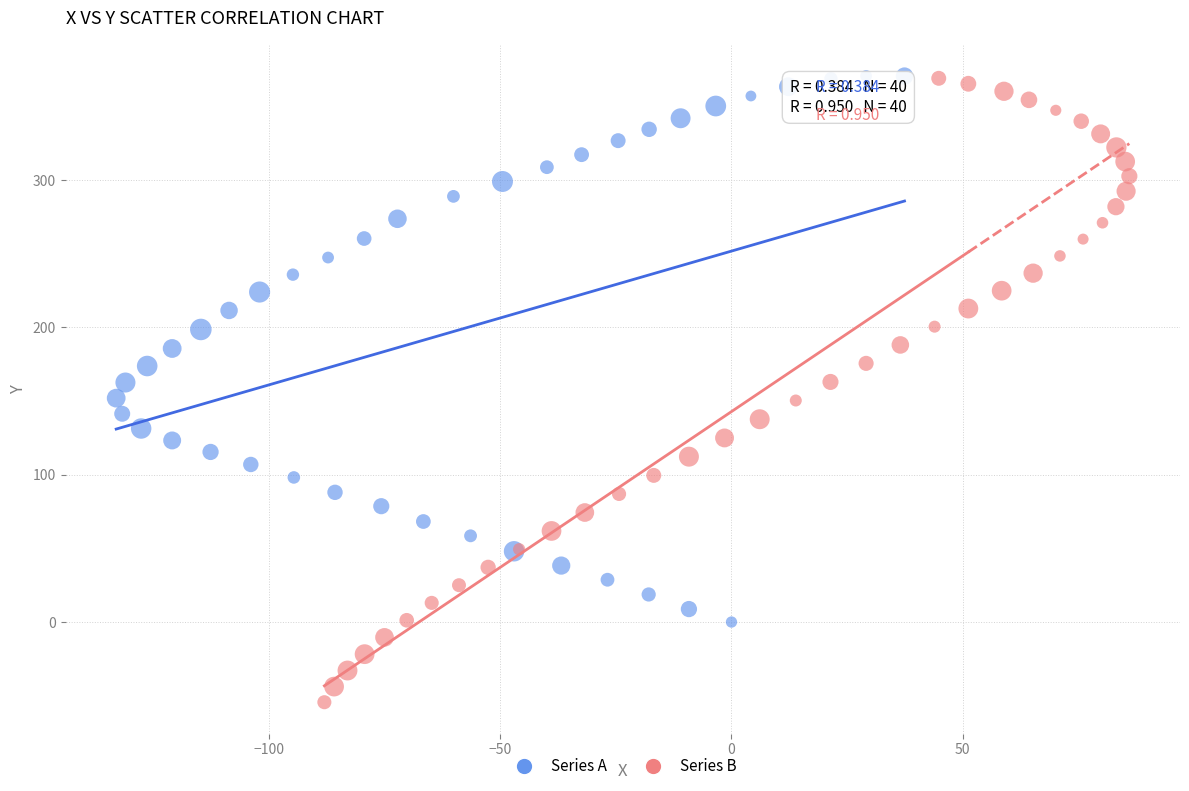

What are all the series names shown in the legend?

Series A, Series B